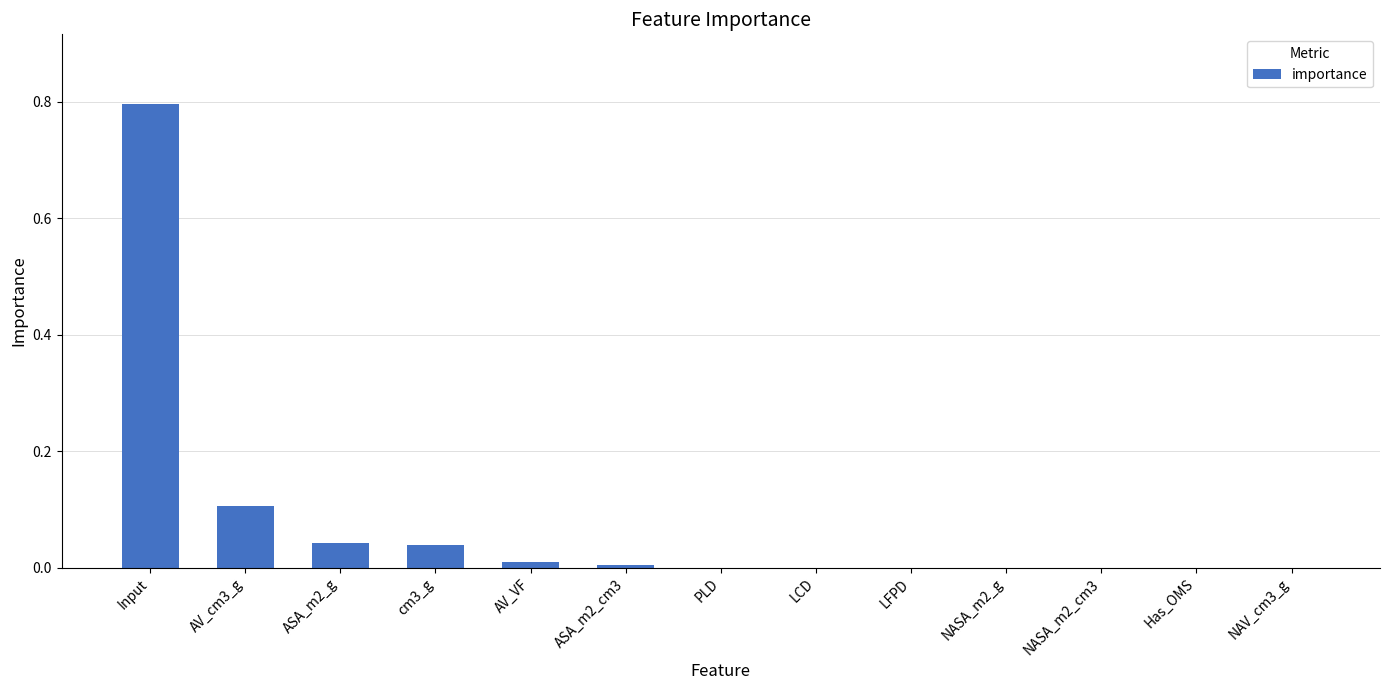

Which category has the highest value across all series?

Input